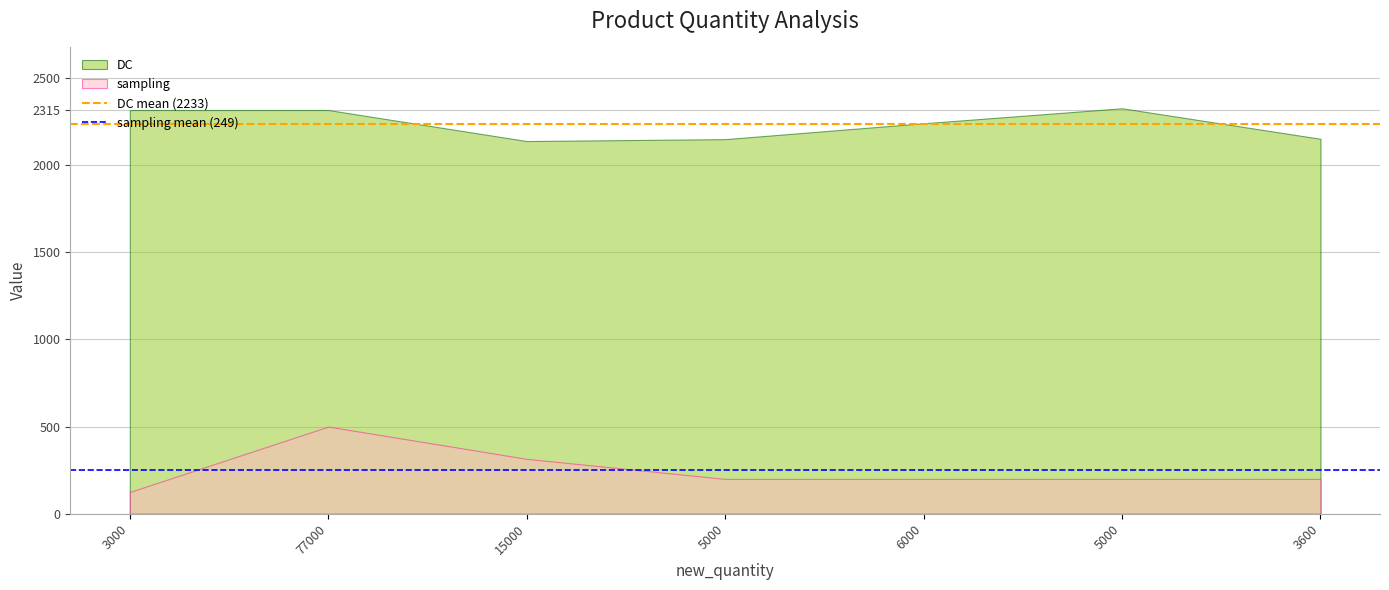

Which has a higher value, 77000 or 3000?

77000